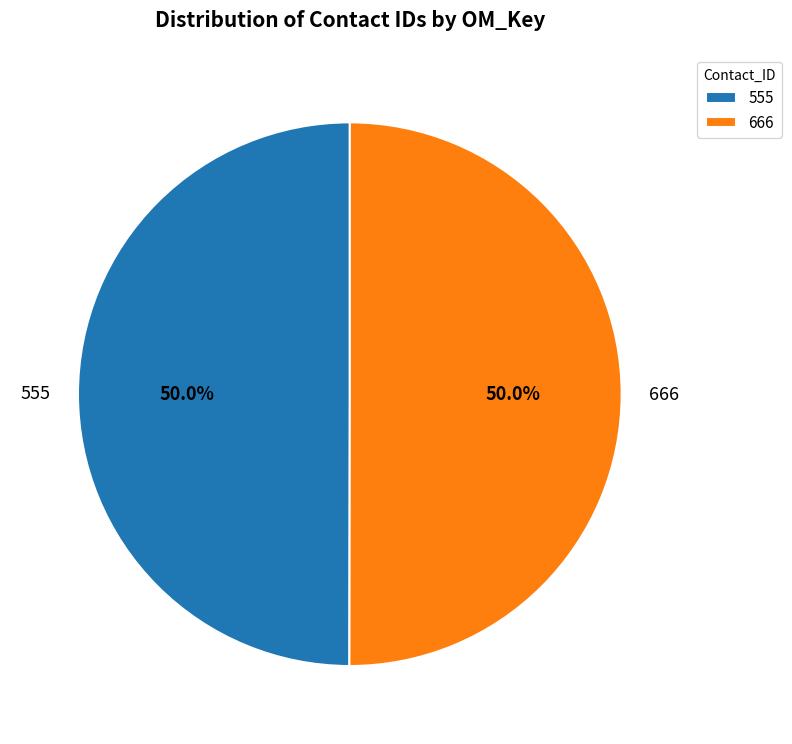

What percentage is the 666 slice, to the nearest percent?

50%